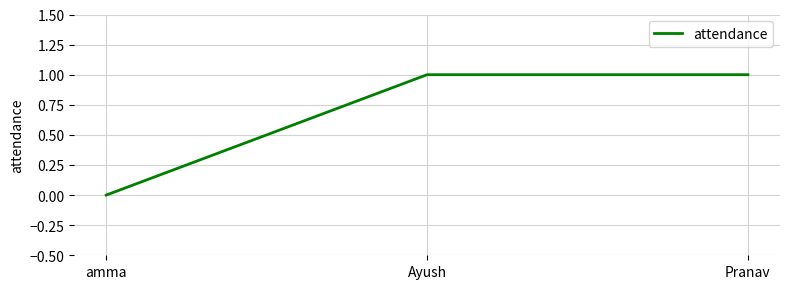

The chart shows a value of 1 at Pranav. True or false?

True